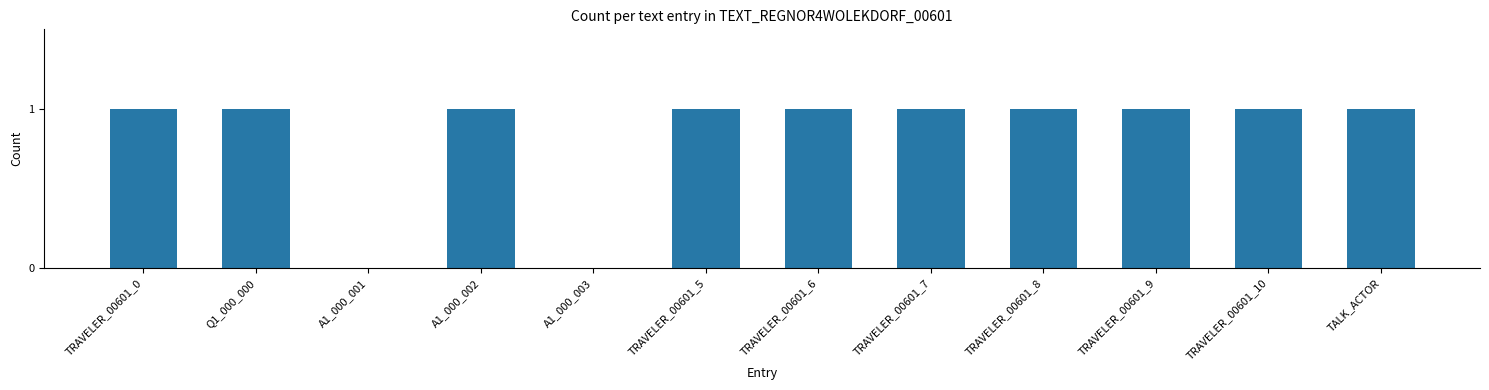

What is the sum of all values?

10